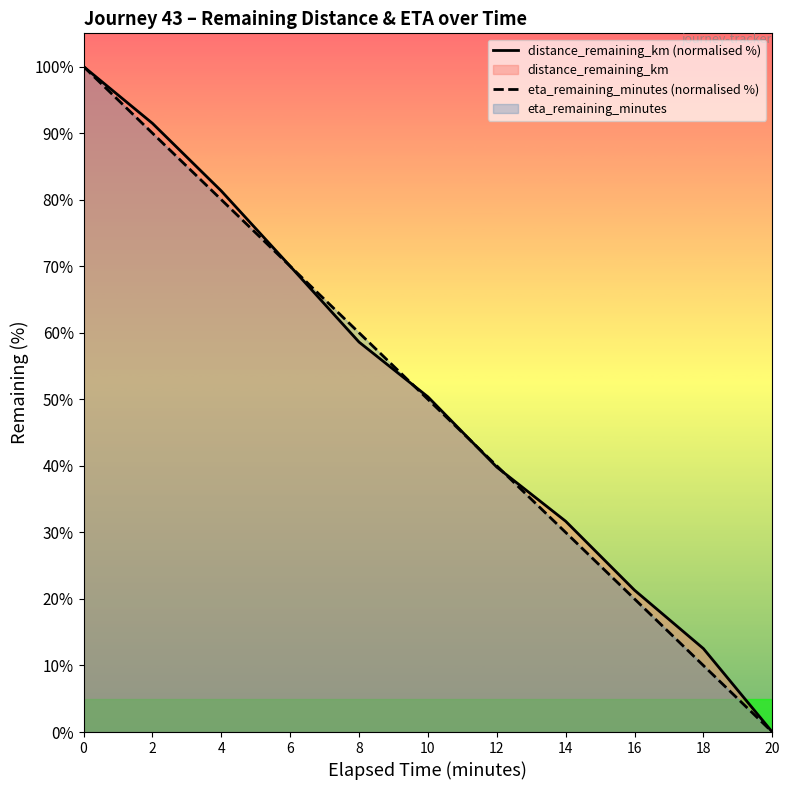

How many values in the eta_remaining_minutes (normalised %) series exceed 50?

5